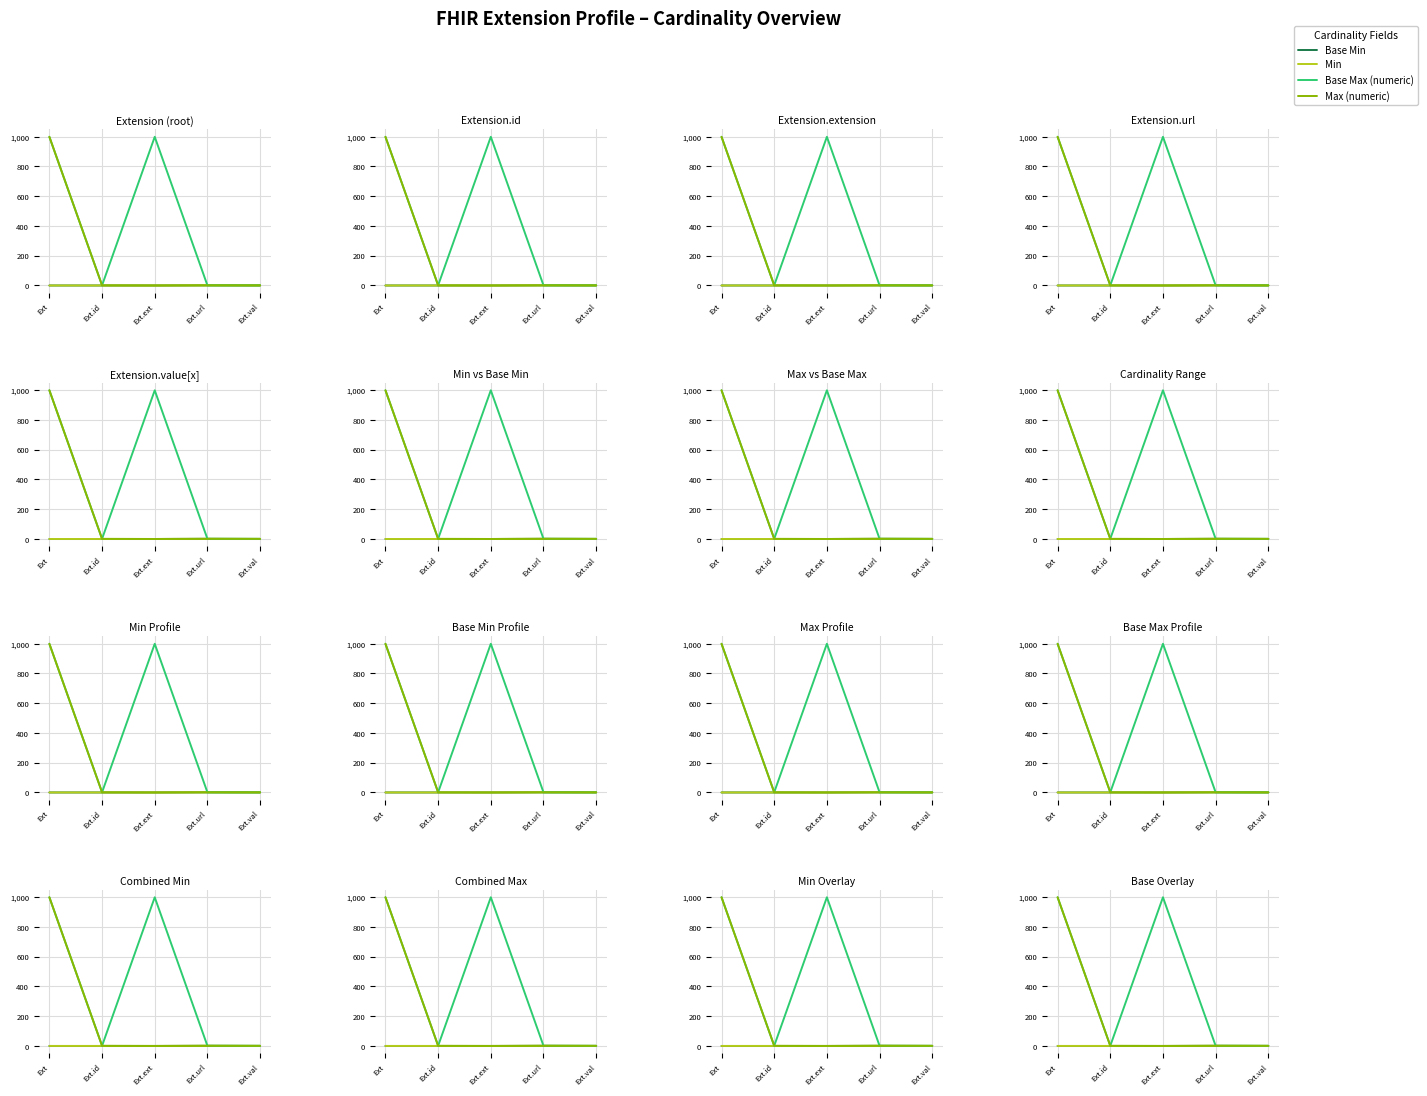

True or false: Base Max (numeric) has a value of 366 at Ext.

False